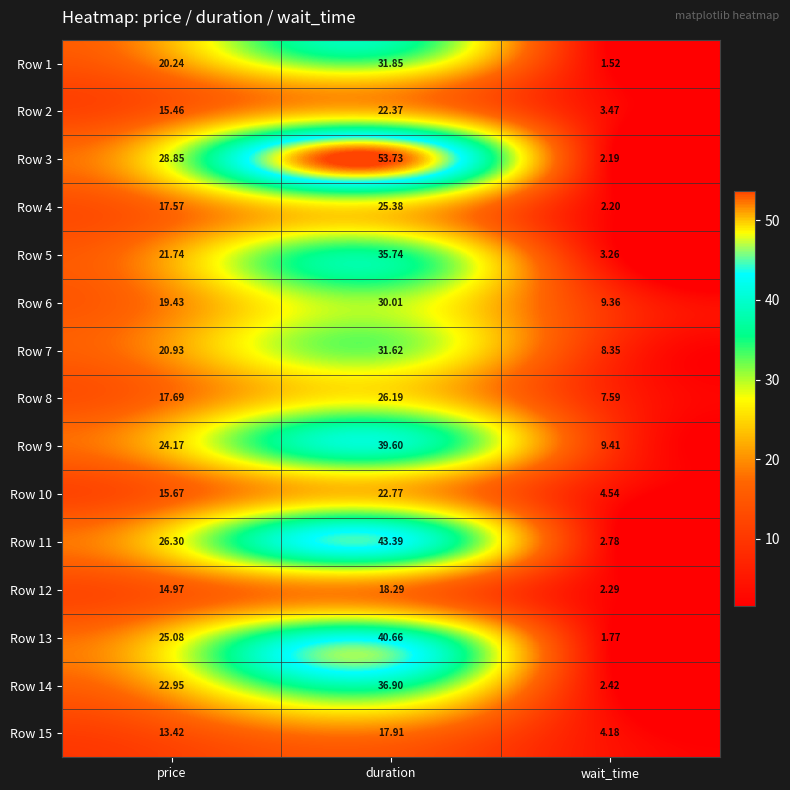

Rank the categories by Row 4 value from lowest to highest.

wait_time, price, duration